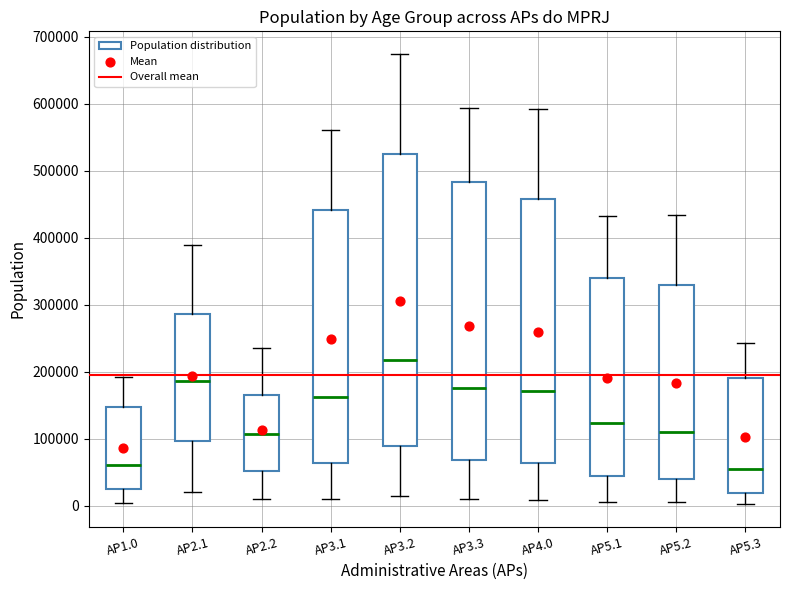

Reading left to right, read every box against the y-axis: the position of its median line, the range the box covers, and the ends of its whiskers. The values are not printed on the chart, so give them approximately, as read against the axis.

AP1.0: median 60000, box 20000 to 150000, whiskers 0 to 190000
AP2.1: median 190000, box 100000 to 290000, whiskers 20000 to 390000
AP2.2: median 110000, box 50000 to 160000, whiskers 10000 to 240000
AP3.1: median 160000, box 60000 to 440000, whiskers 10000 to 560000
AP3.2: median 220000, box 90000 to 530000, whiskers 10000 to 670000
AP3.3: median 180000, box 70000 to 480000, whiskers 10000 to 590000
AP4.0: median 170000, box 60000 to 460000, whiskers 10000 to 590000
AP5.1: median 120000, box 40000 to 340000, whiskers 10000 to 430000
AP5.2: median 110000, box 40000 to 330000, whiskers 10000 to 430000
AP5.3: median 60000, box 20000 to 190000, whiskers 0 to 240000